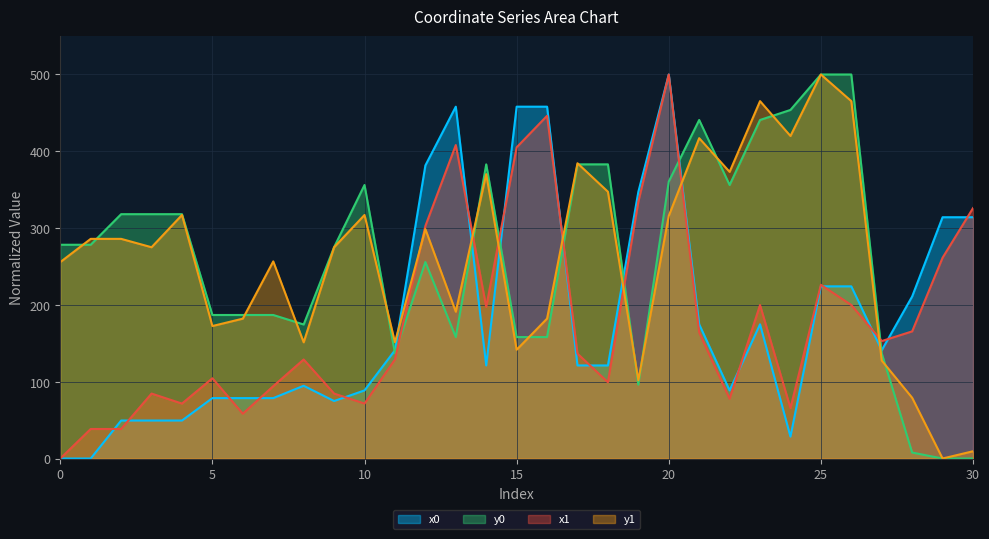

Rank the categories by y0 value from highest to lowest.

25, 26, 24, 21, 23, 14, 17, 18, 20, 10, 22, 2, 3, 4, 0, 1, 9, 12, 5, 6, 7, 8, 13, 15, 16, 11, 27, 19, 28, 29, 30